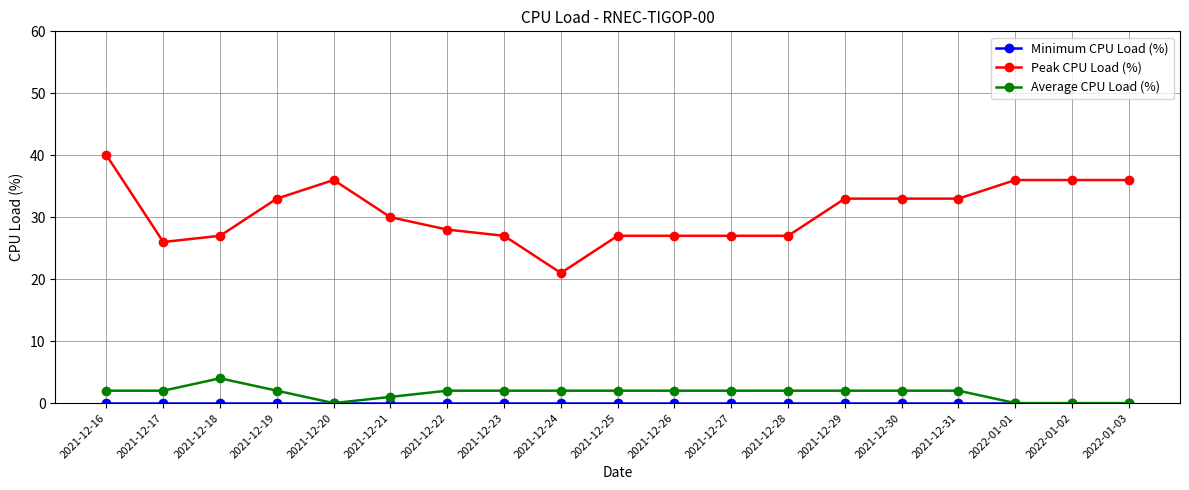

What is the label of the 11th point from the right?

2021-12-24